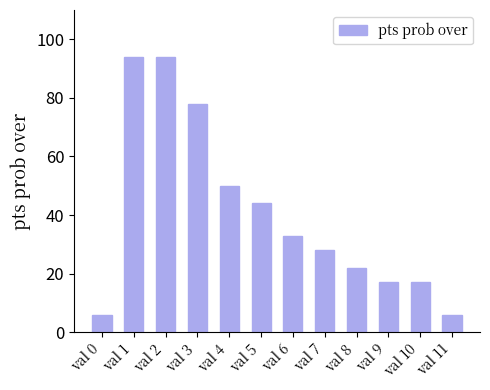

Where does the data first go above 33?

val 1